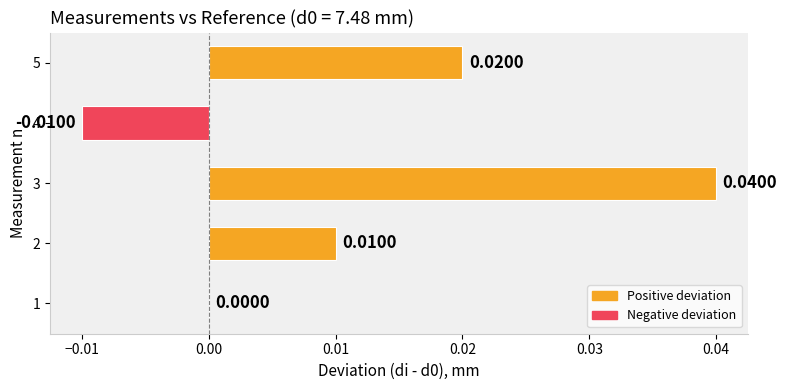

Where is the data nearest to the value 0?

1